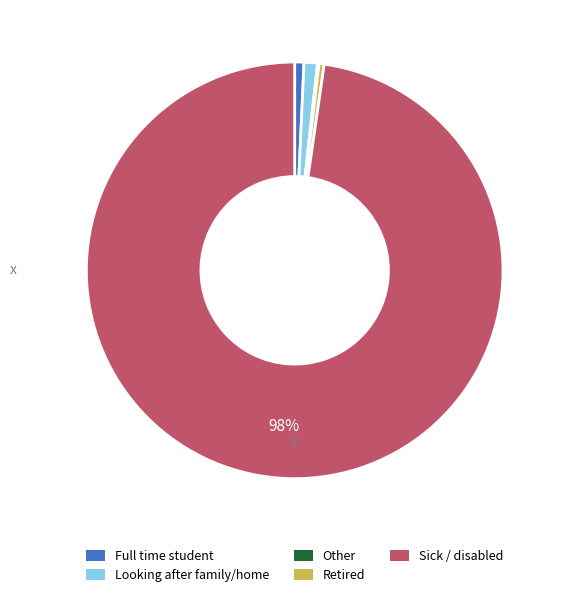

Is there any slice that represents more than half of the pie?

Yes